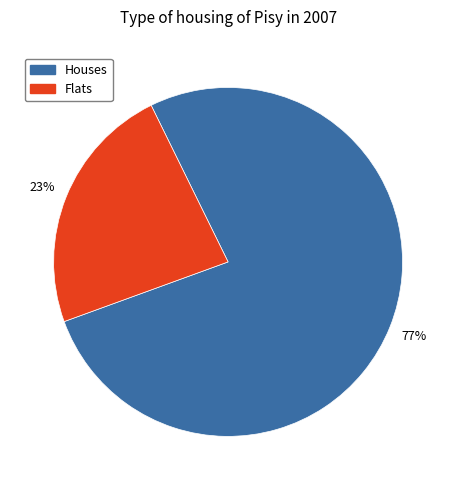

Combined, do Flats and Houses account for over 50%?

Yes